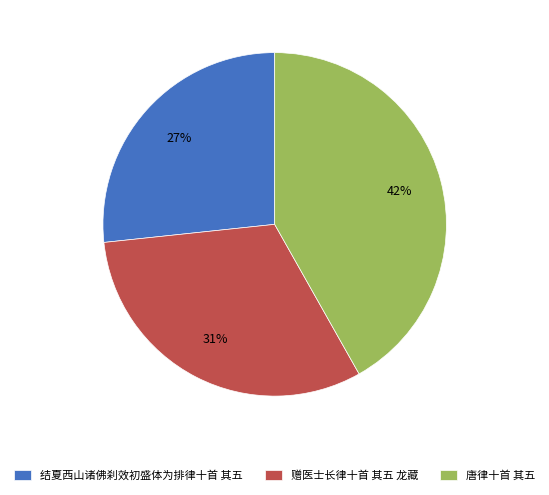

What is the largest slice in the pie chart?

唐律十首 其五